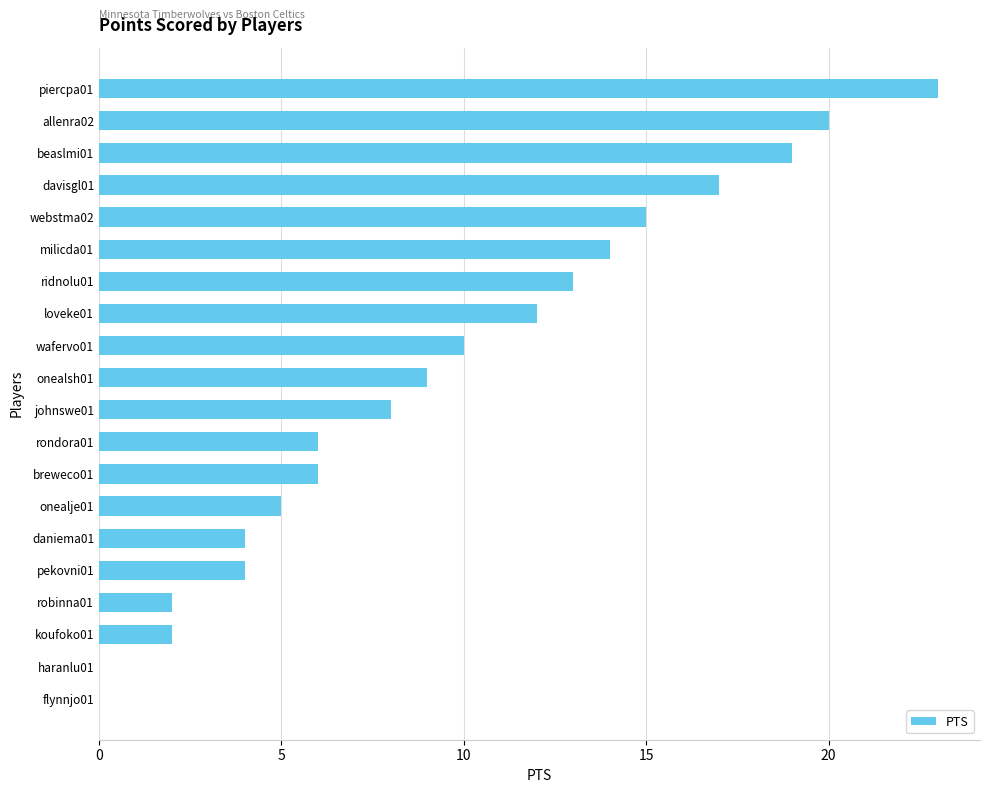

Does the chart contain stacked bars?

No